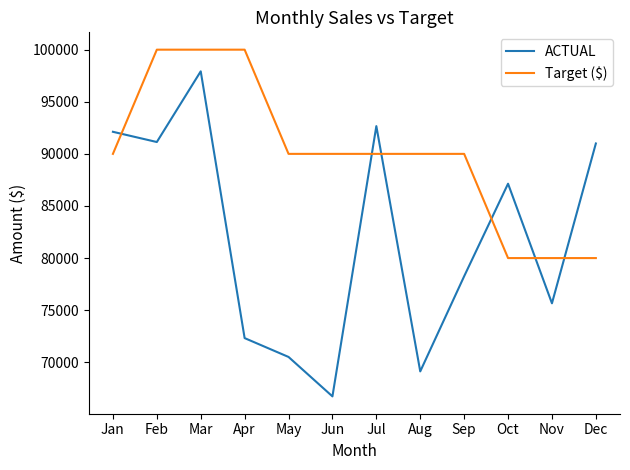

How many values in the Target ($) series are below 90000?

3